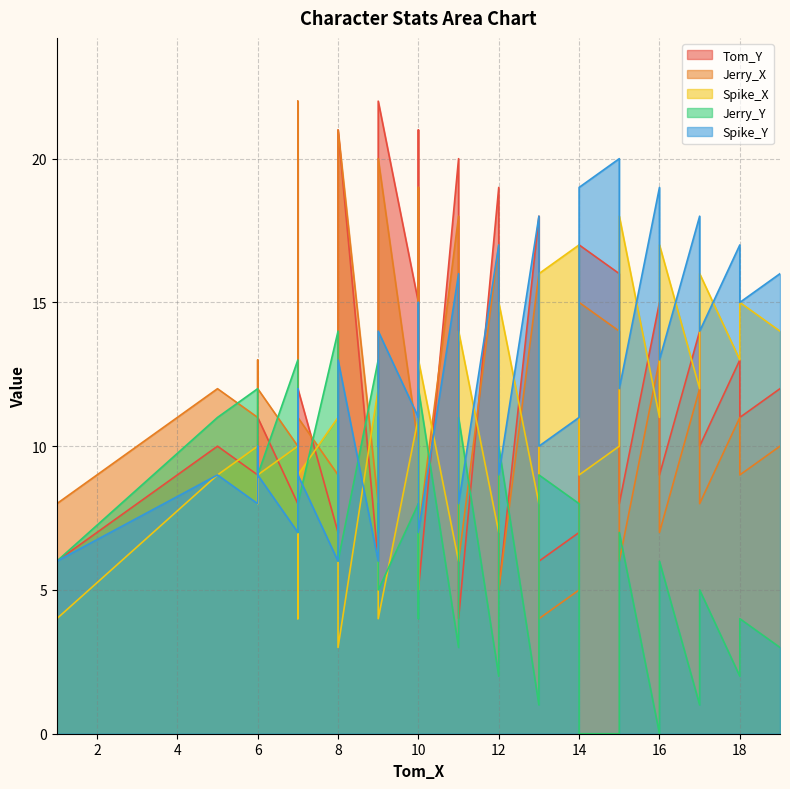

What is the difference between the Tom_Y values at 18 and 7?

1